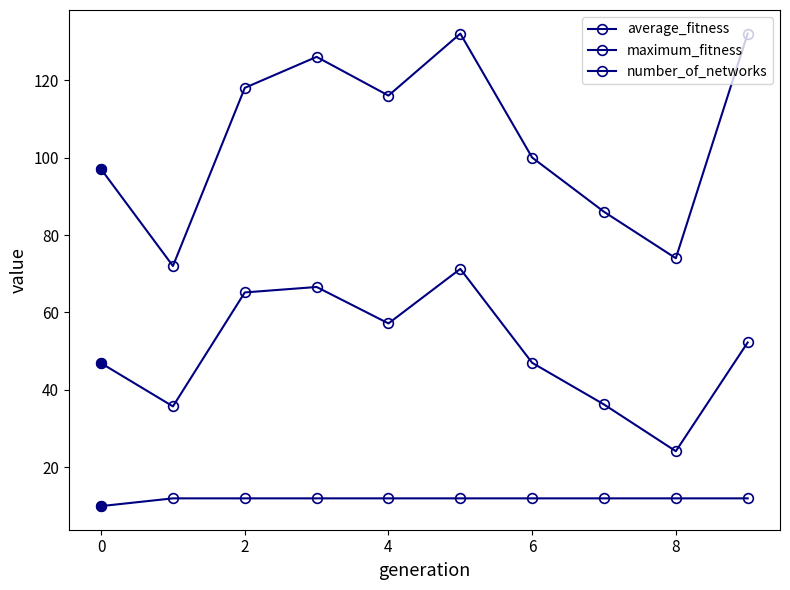

How many data points does each series have?

10